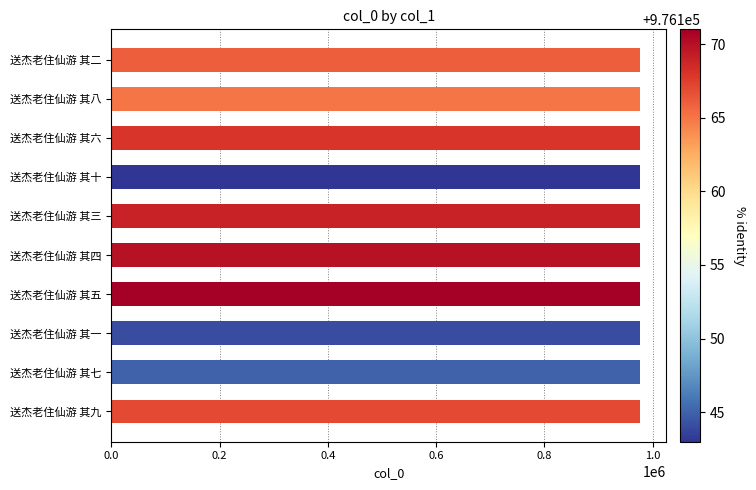

What is the label of the 6th bar from the top?

送杰老住仙游 其四